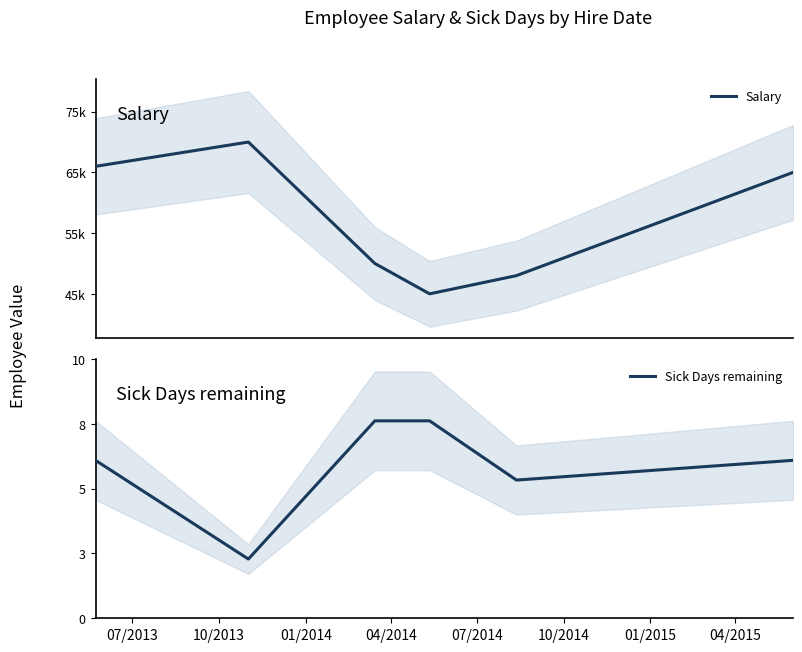

What is the value of the Salary point at the 4th from the left?

45000